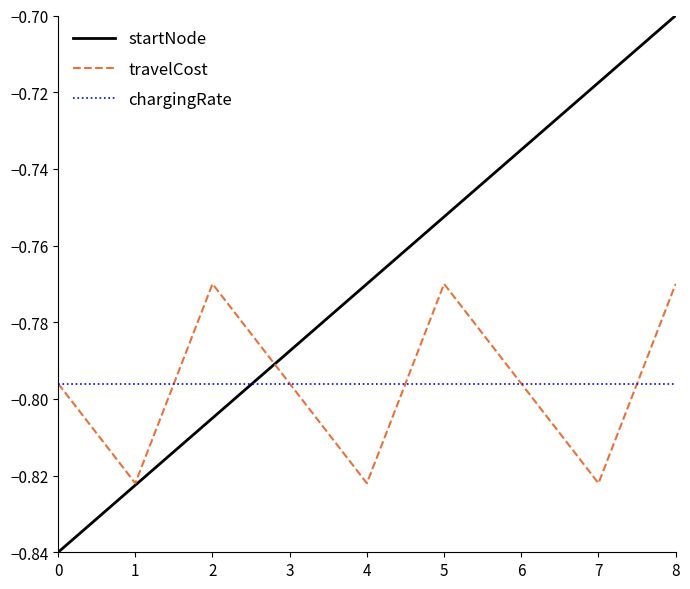

At 4, list the series in order from smallest to largest.

travelCost, chargingRate, startNode